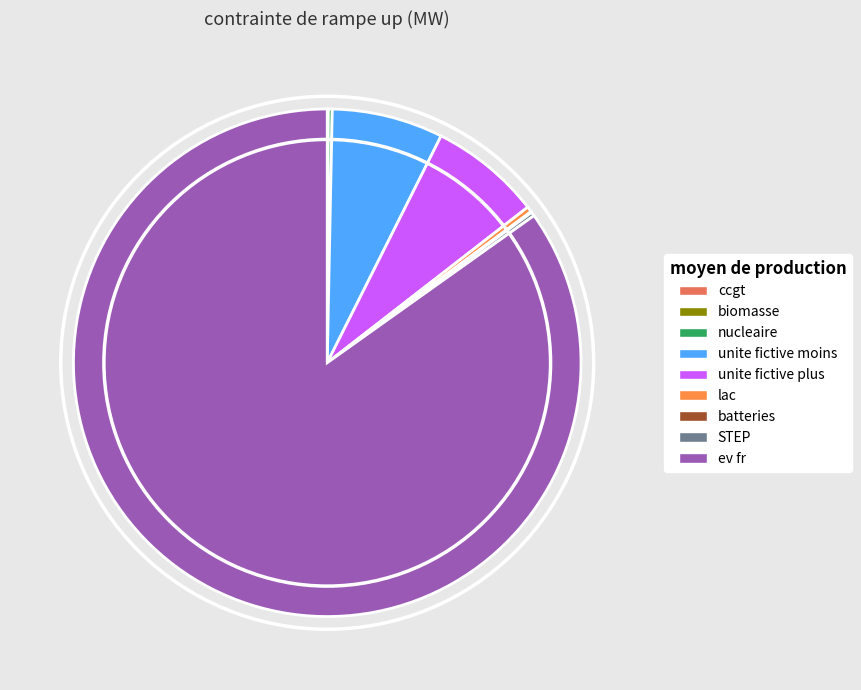

What is the largest slice in the pie chart?

ev fr